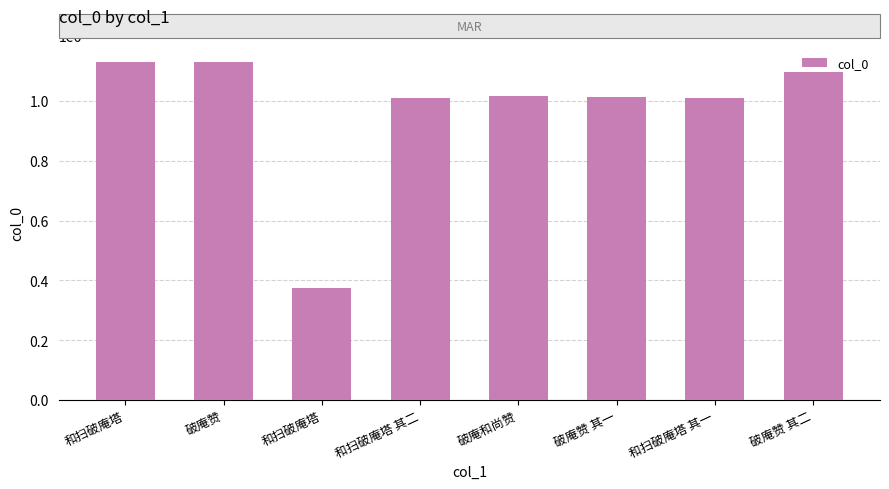

What is the smallest value displayed?

373949